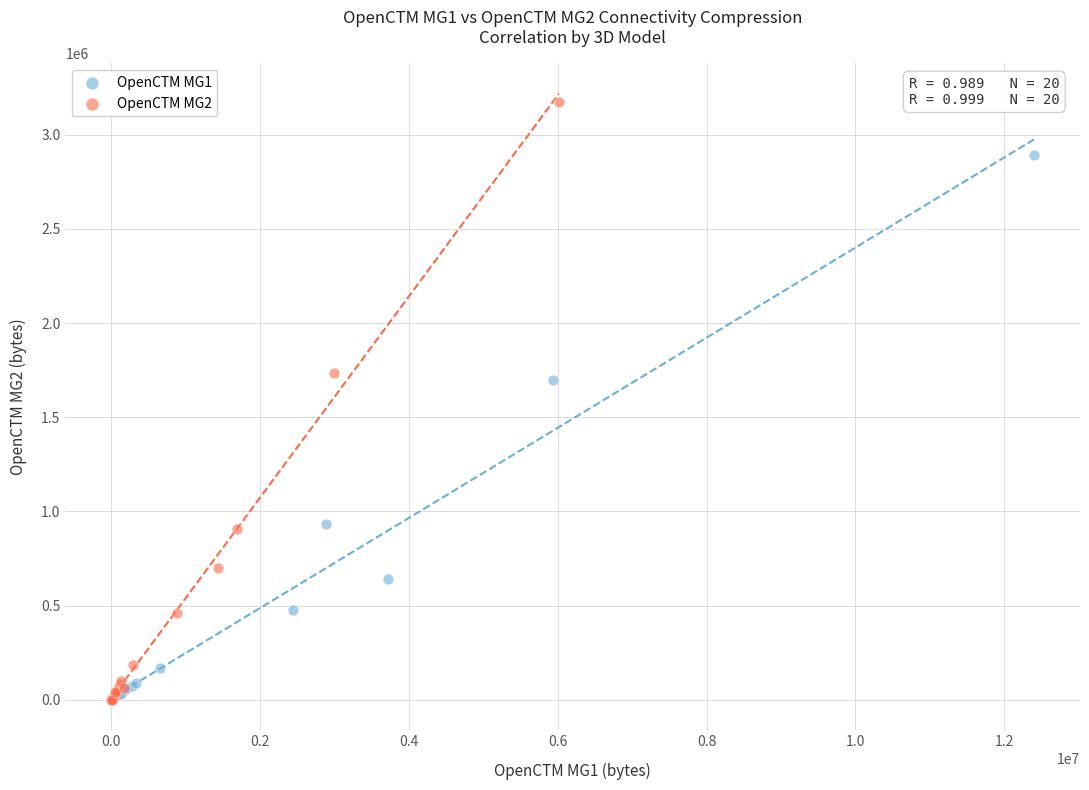

Which series reaches the maximum Y coordinate?

OpenCTM MG2